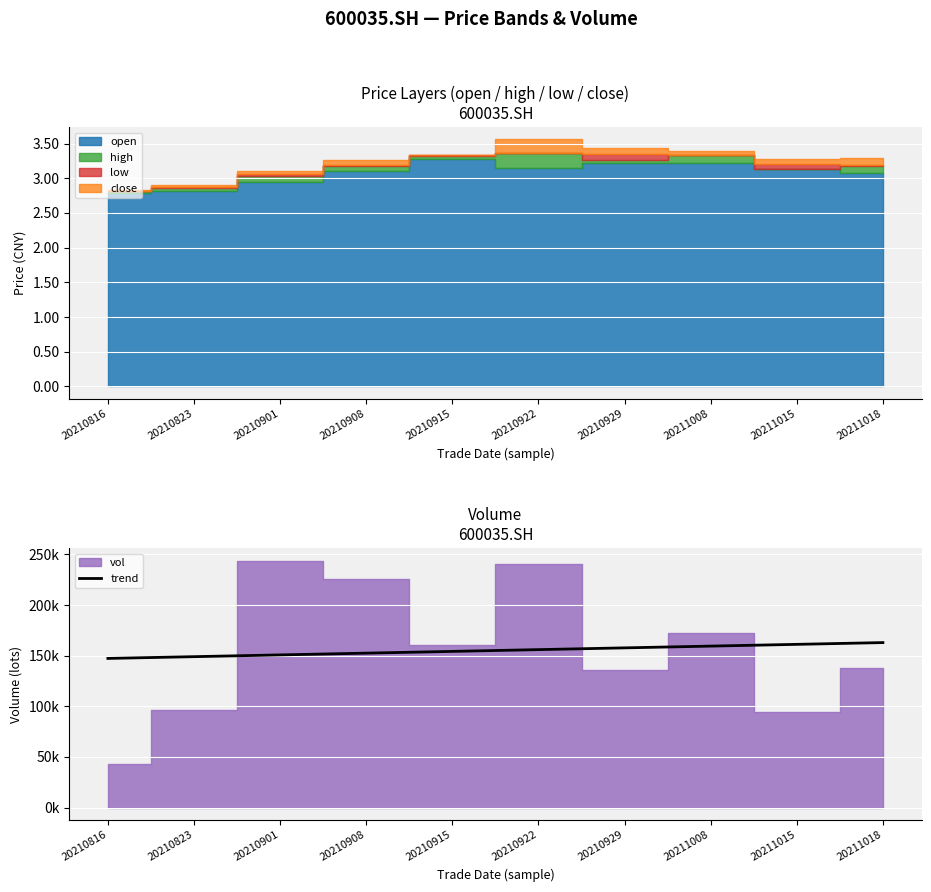

What is the difference between the maximum and second lowest values?

13898.0